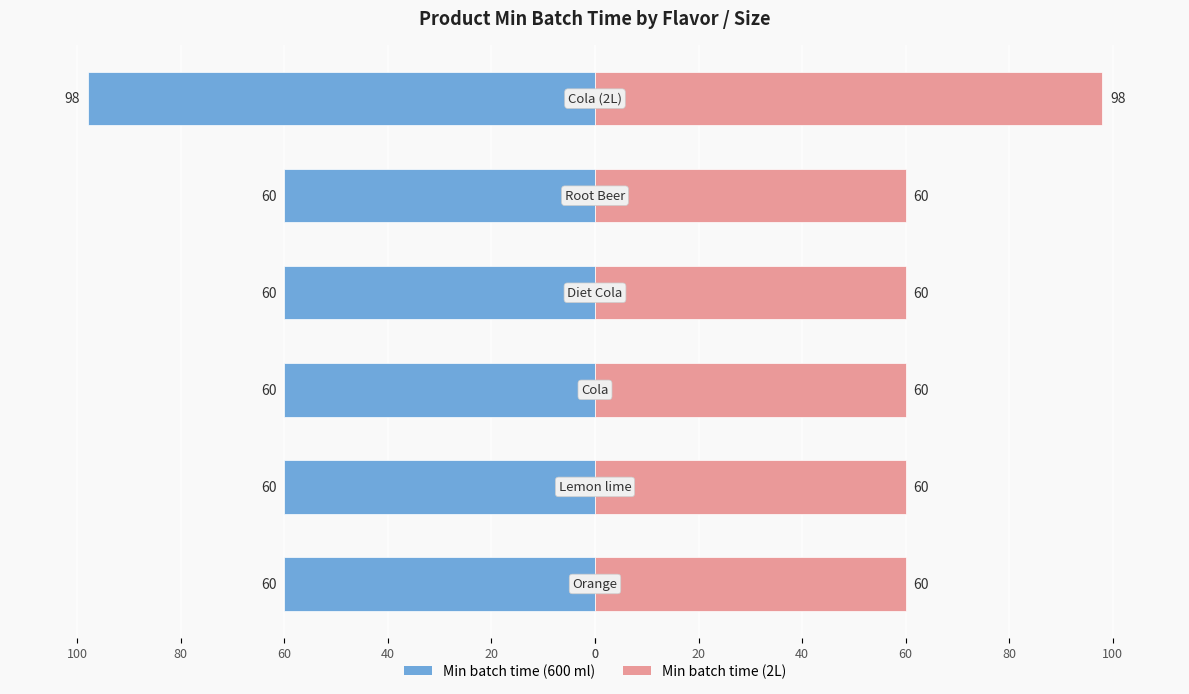

How many data points in Min batch time (left) are less than -60?

1